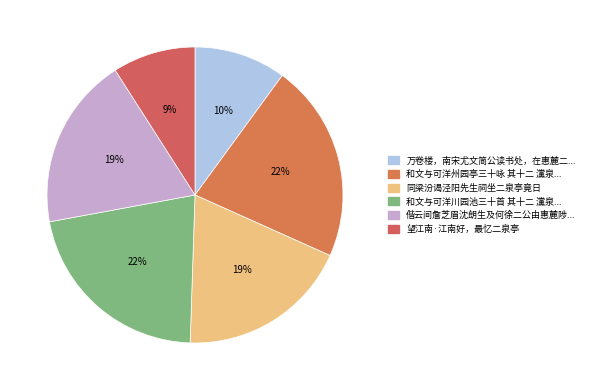

How many slices are in this pie chart?

6